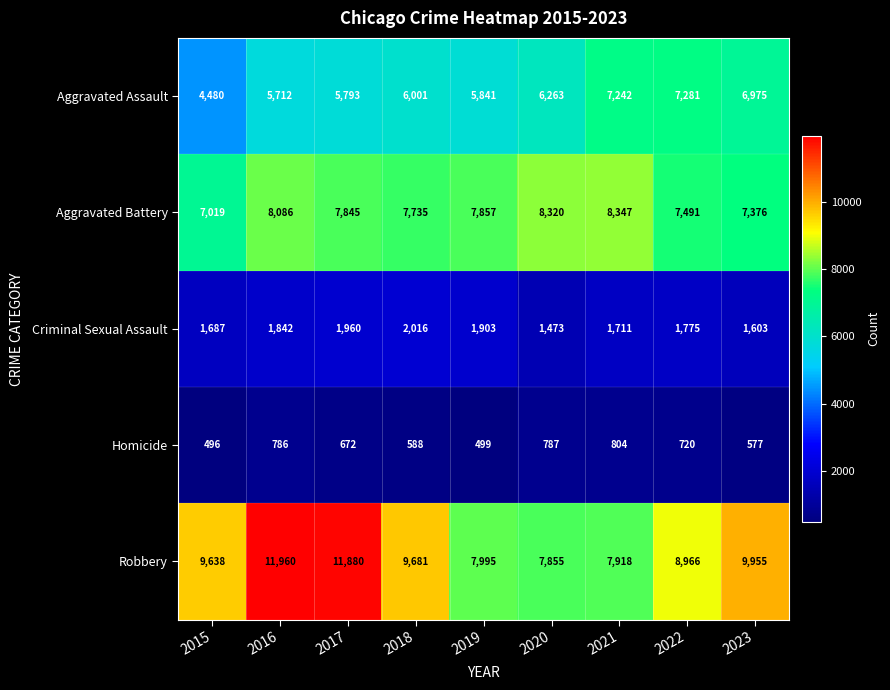

Which series has the largest total across all categories?

Robbery